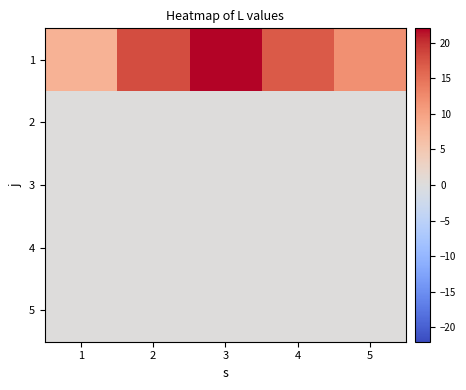

Which series has the widest spread of values?

1